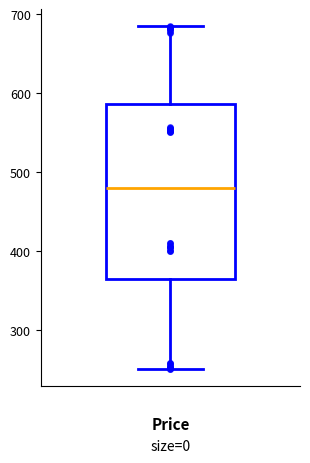

Read this box plot against the y-axis: the position of the median line, the range covered by the box, and the ends of both whiskers. The values are not printed on the chart, so give them approximately, as read against the axis.

median 480, box 370 to 590, whiskers 250 to 690